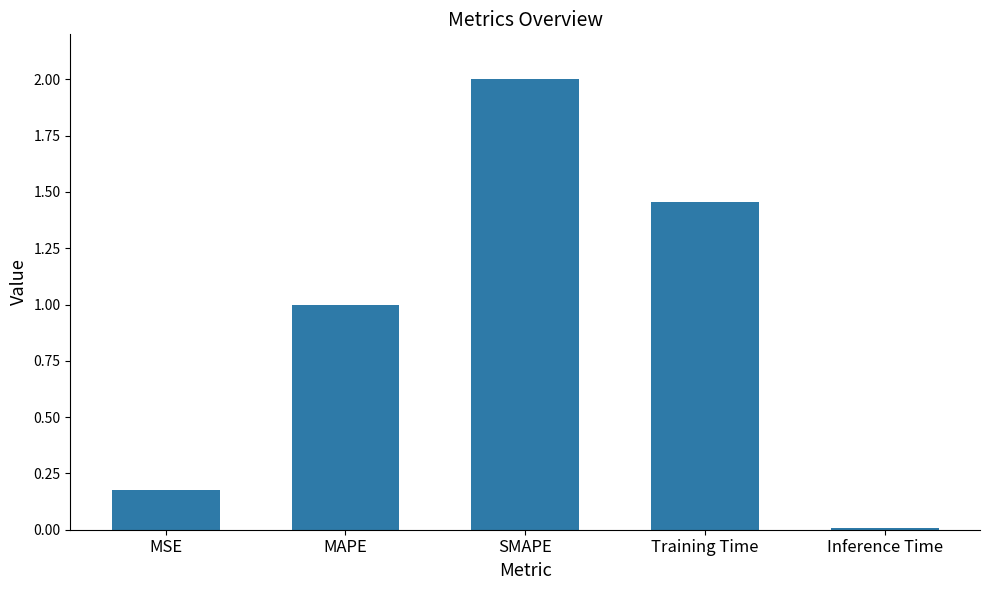

What is the difference between the maximum and minimum values?

2.0